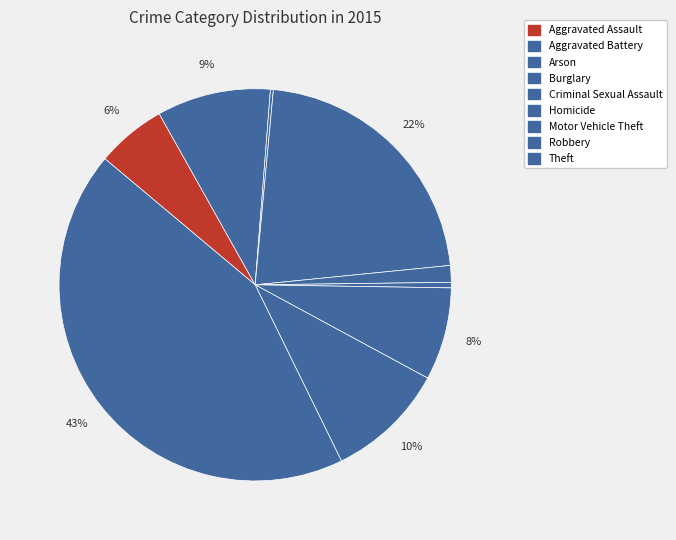

What is the change in value from Arson to Theft?

+1439